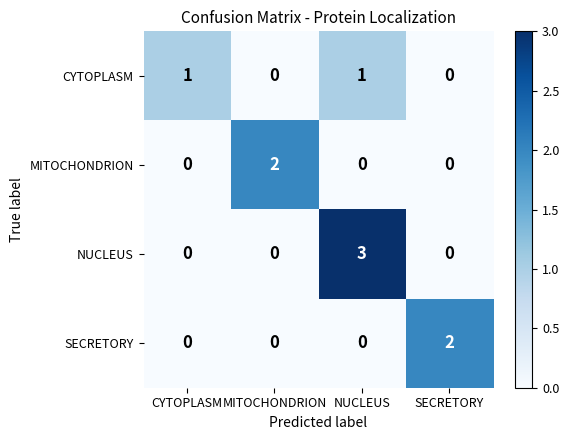

What is the difference between the maximum and minimum values in the NUCLEUS series?

3